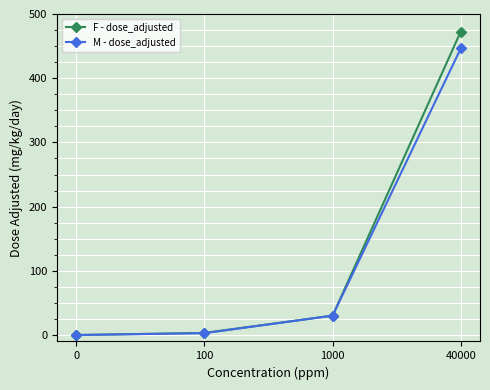

Rank the series by their maximum value, from highest to lowest.

F - dose_adjusted, M - dose_adjusted